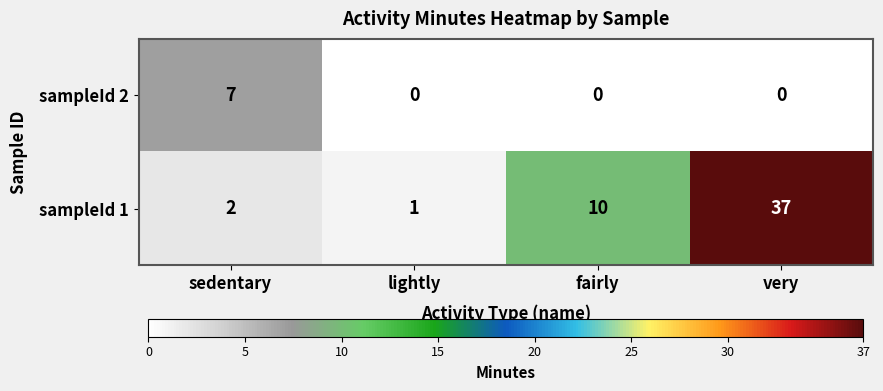

What is the greatest value displayed?

37